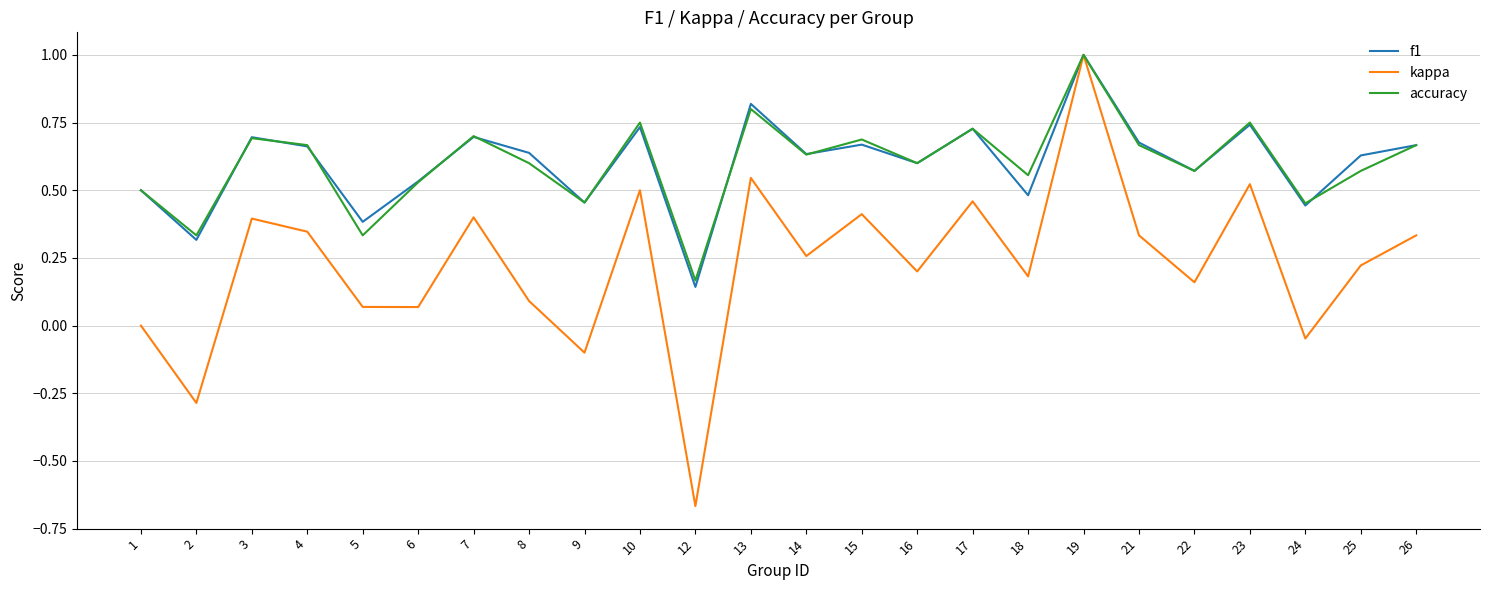

The f1 series shows 0.7 at 10. True or false?

True